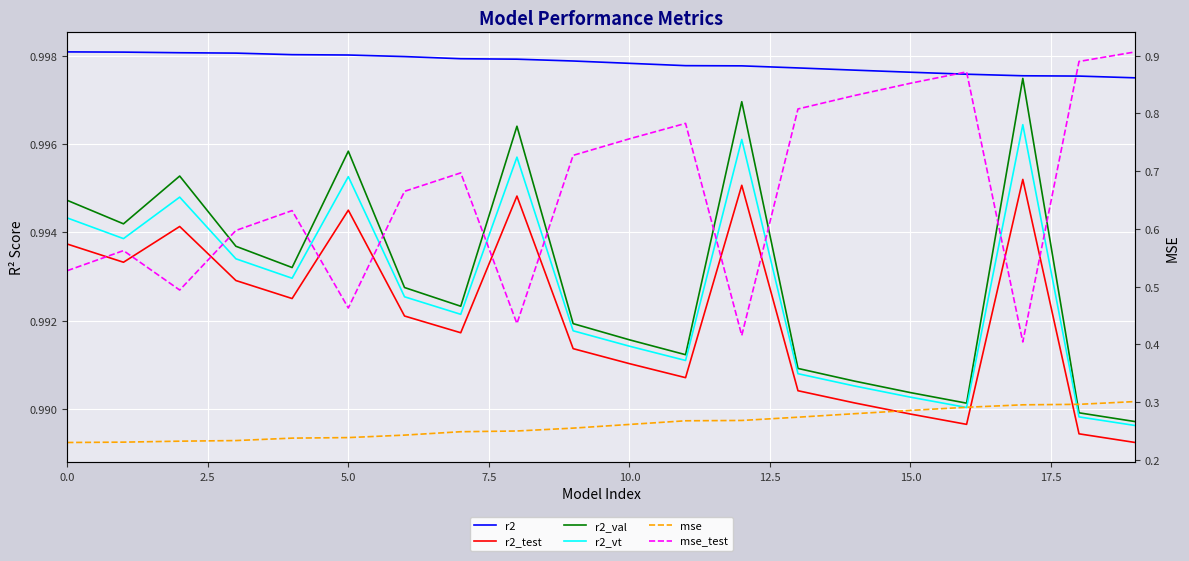

Which series has the largest range (max minus min)?

mse_test